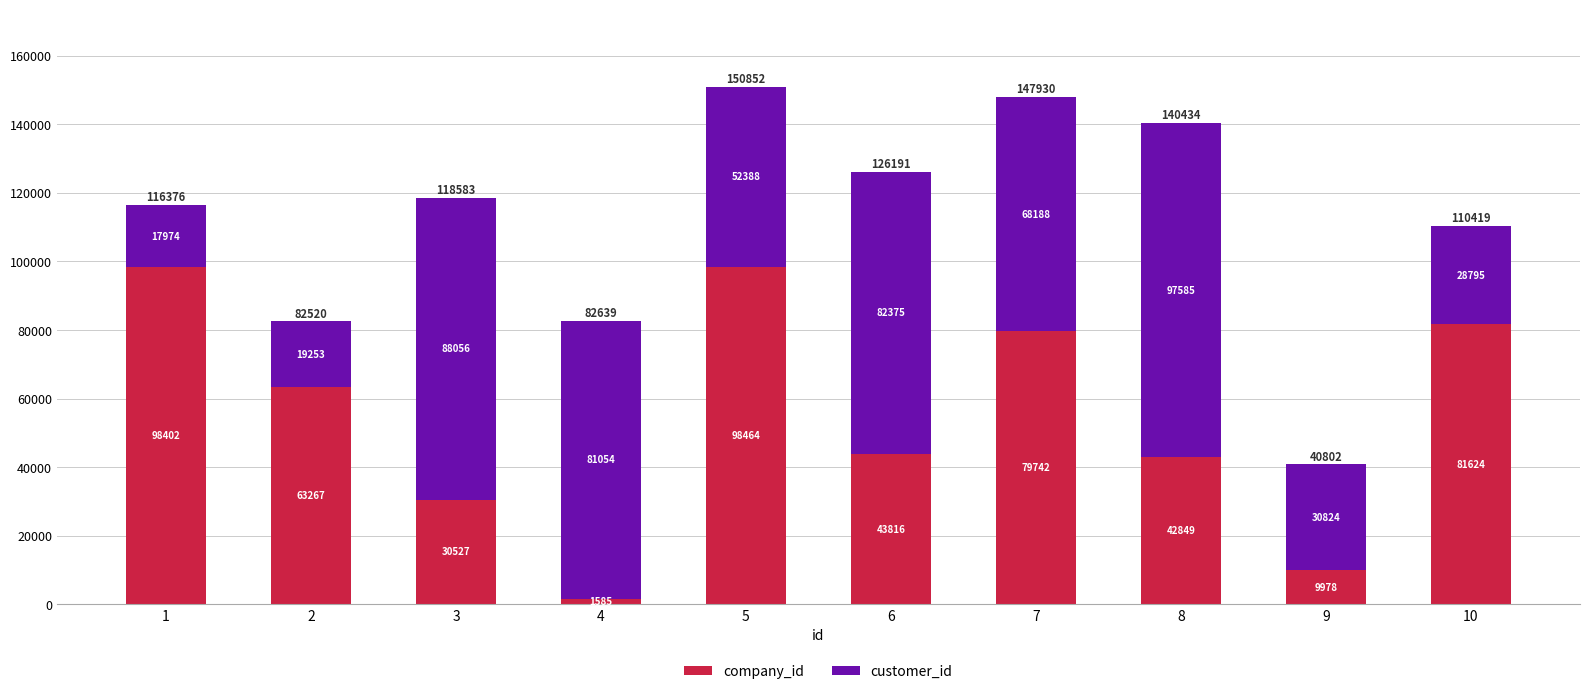

What is the lowest value of the company_id series?

1585